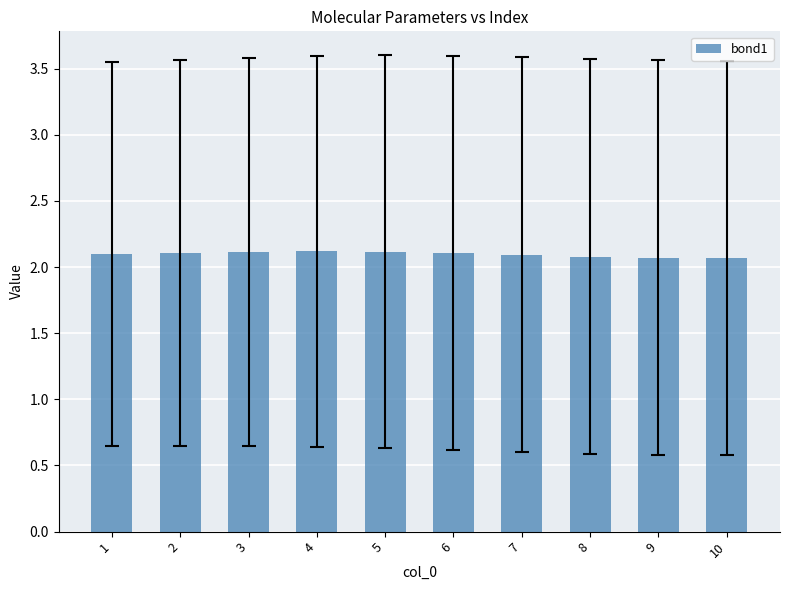

What is the value of the 5th bar from the left?

2.1